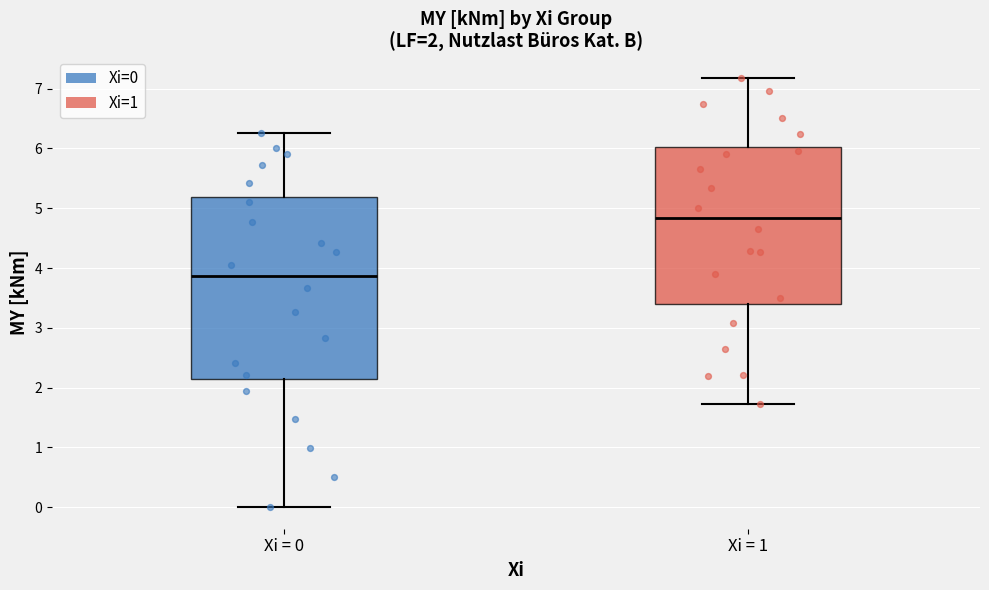

Comparing the boxes themselves (not the whiskers), which one is the tallest?

Xi = 0